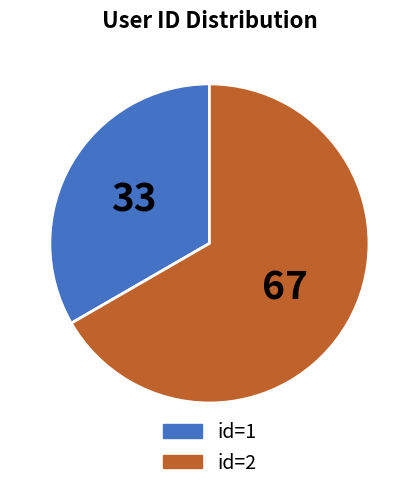

How many segments does this pie chart have?

2